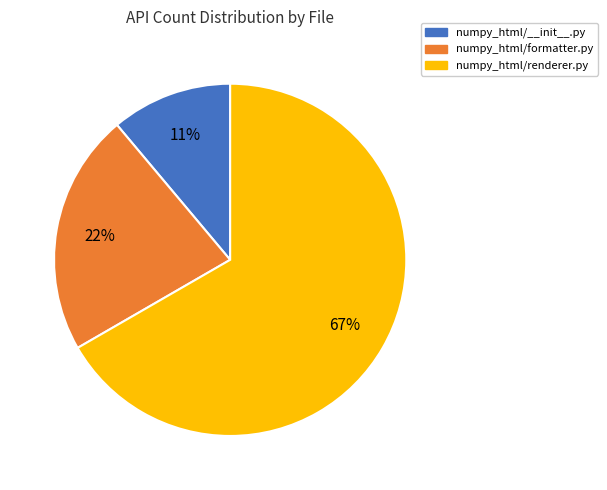

Is the sum of numpy_html/formatter.py and numpy_html/renderer.py greater than half?

Yes